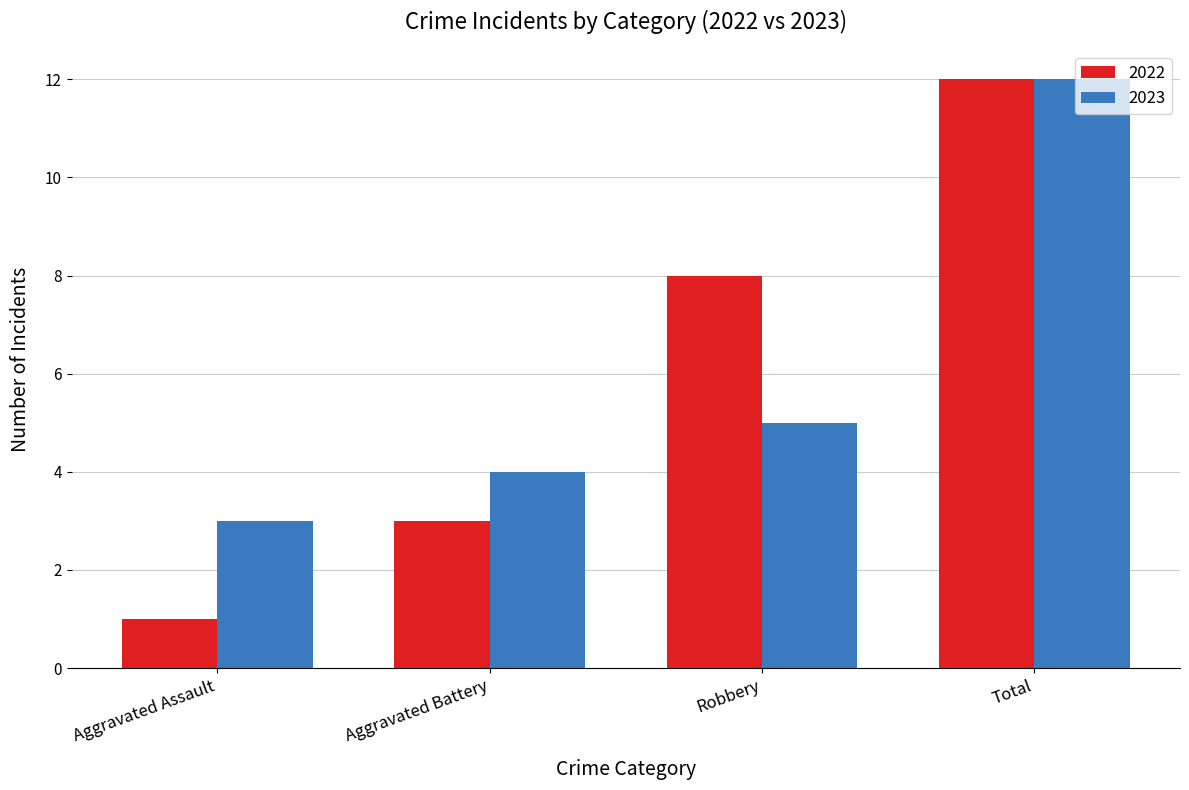

Between Aggravated Assault and Aggravated Battery, which series saw the biggest shift?

2022